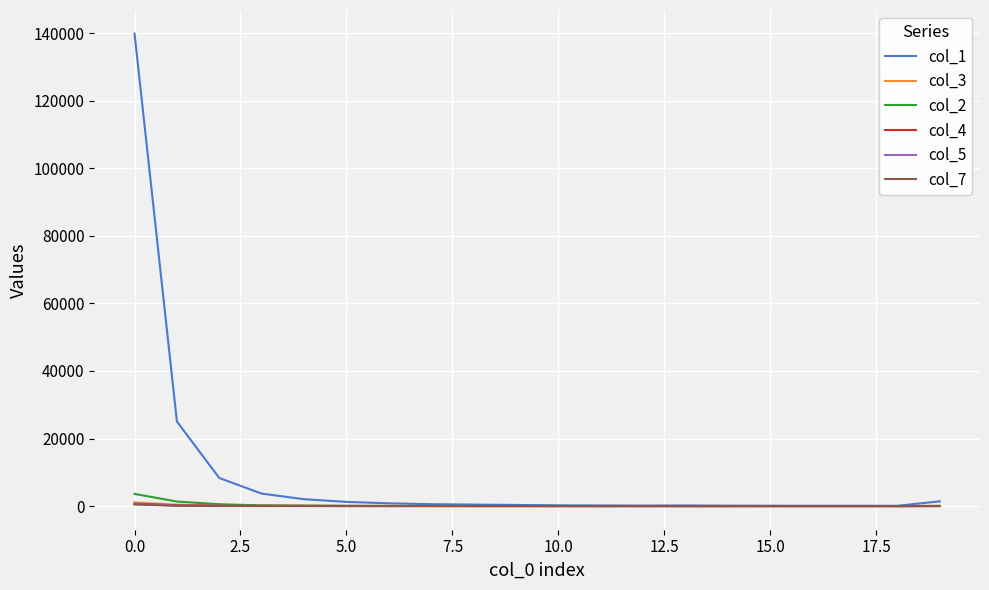

Which series has the widest spread of values?

col_1